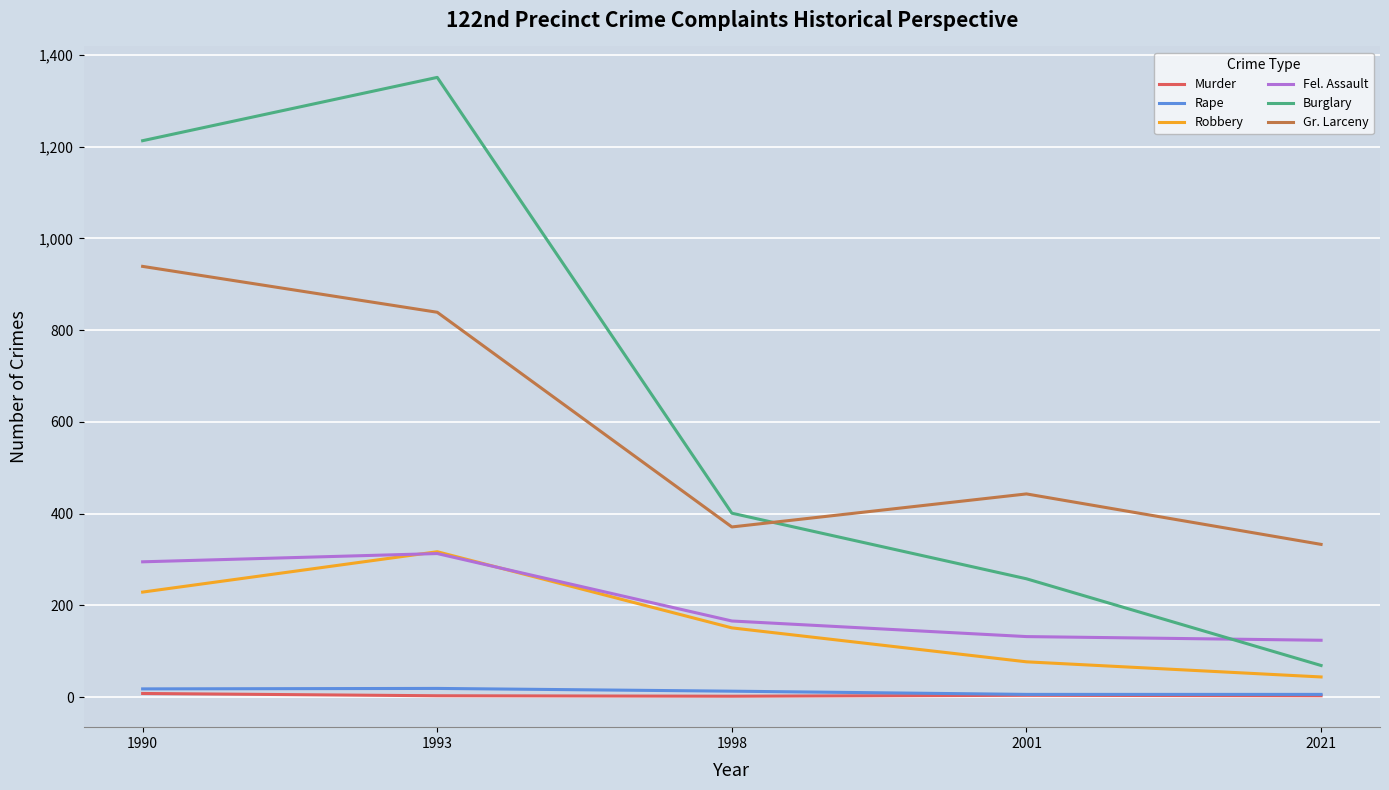

Is the value of Murder at 2021 greater than the value of Fel. Assault at 1998?

No